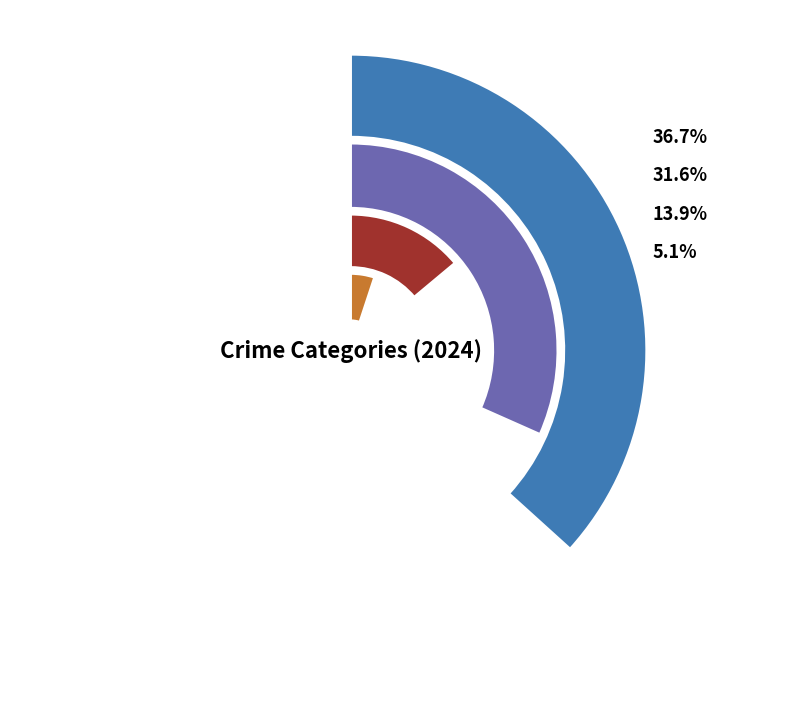

Which slice is the smallest?

Arson